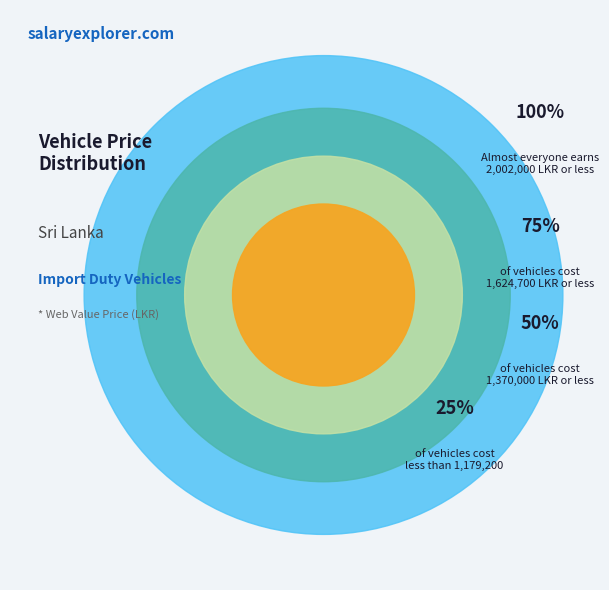

Is PIXIS L the majority of the pie?

No